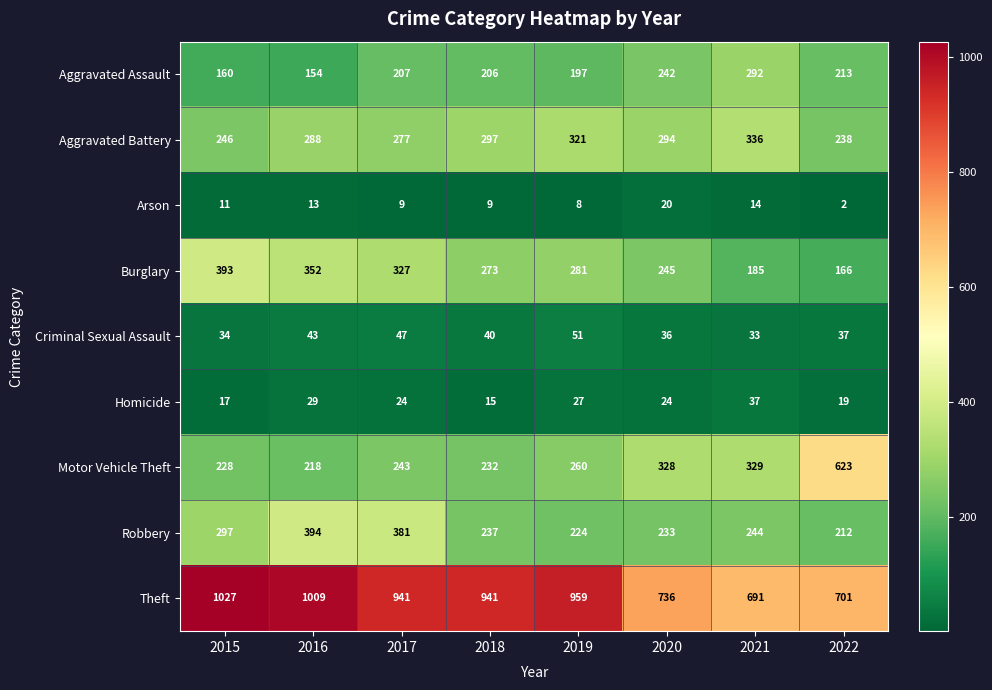

At 2021, list the series in order from largest to smallest.

Theft, Aggravated Battery, Motor Vehicle Theft, Aggravated Assault, Robbery, Burglary, Homicide, Criminal Sexual Assault, Arson